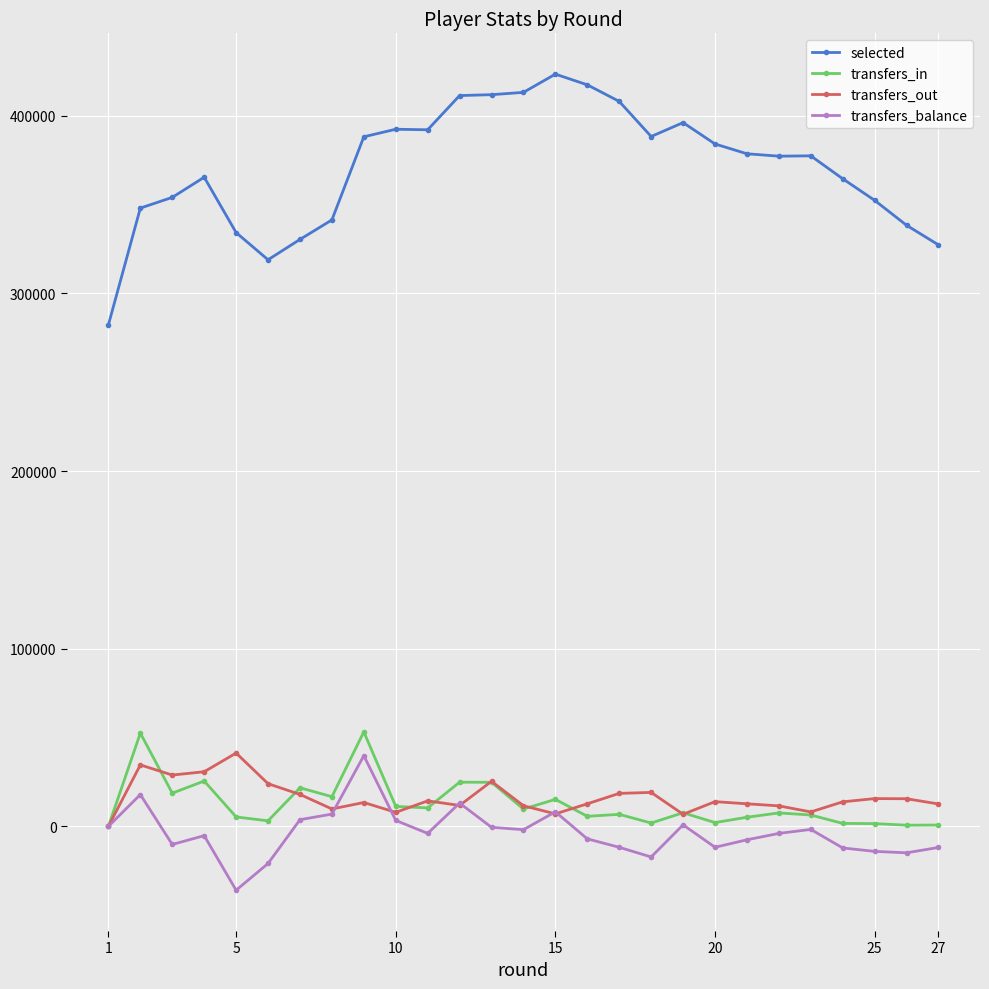

In selected, how many points are lower than both neighbors (excluding endpoints)?

4